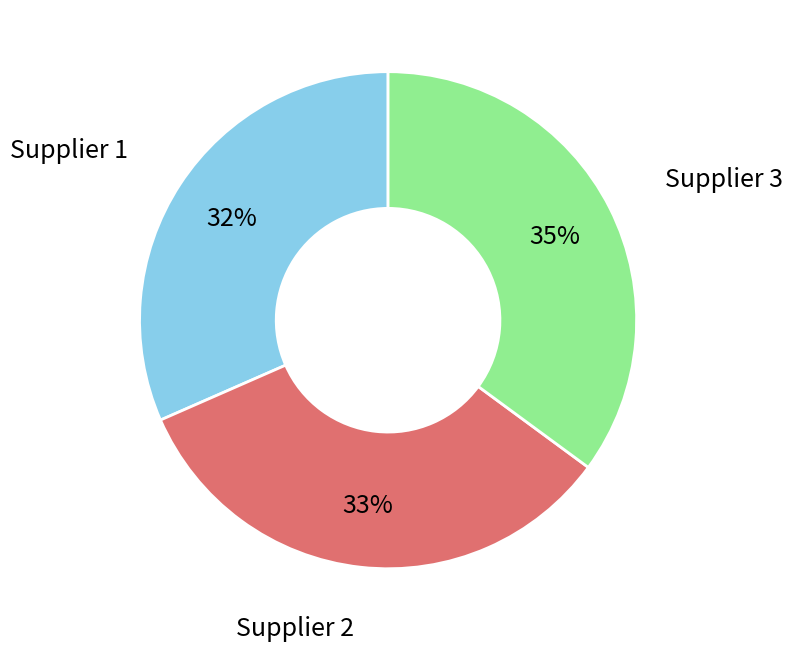

Is there a majority slice in this chart?

No